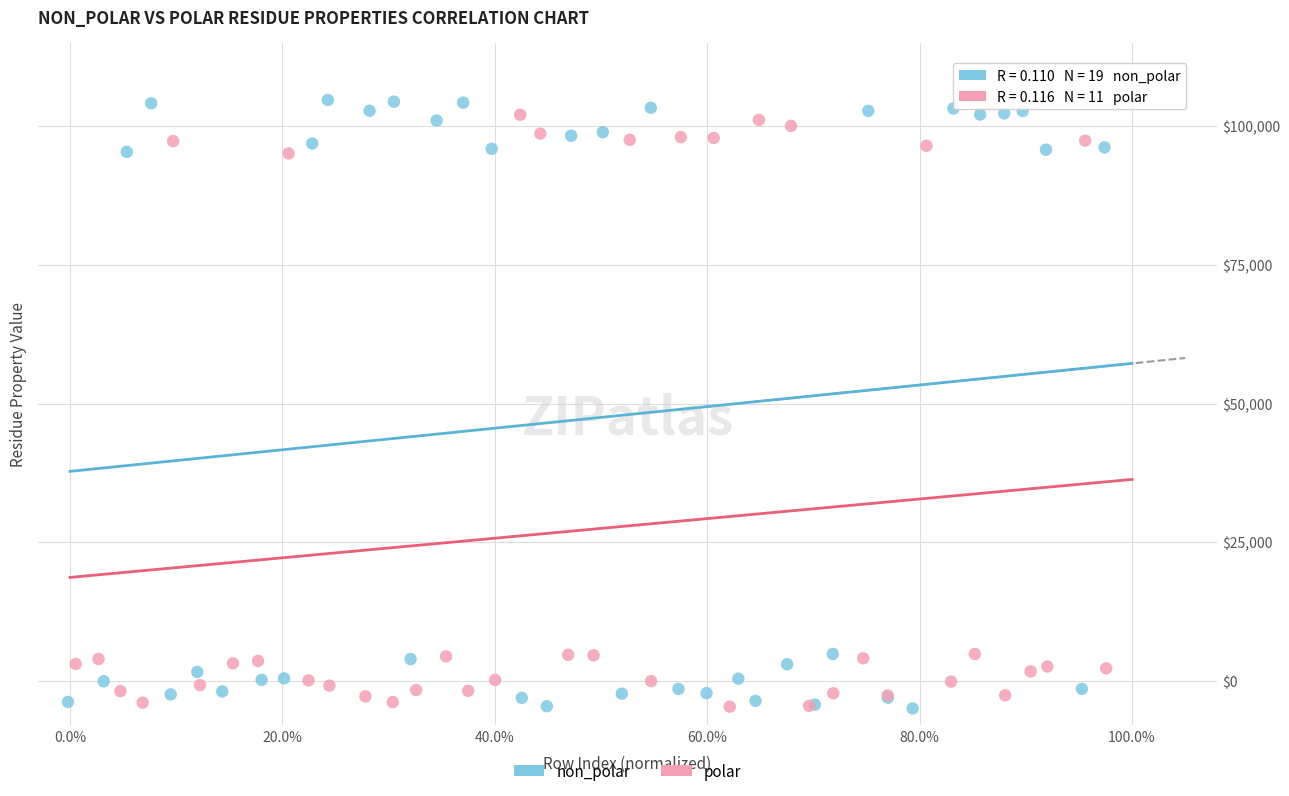

Which series contains the highest Y value?

non_polar